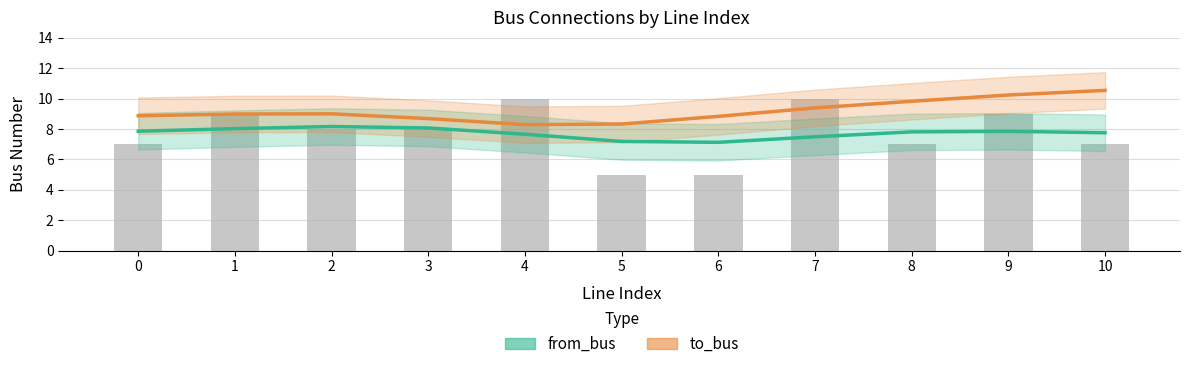

Reading left to right, extract all data points from this chart.

from_bus: 0=7.9	1=8.0	2=8.2	3=8.1	4=7.7	5=7.2	6=7.1	7=7.5	8=7.8	9=7.9	10=7.8
to_bus: 0=8.9	1=9.0	2=9.0	3=8.7	4=8.3	5=8.3	6=8.8	7=9.4	8=9.8	9=10.2	10=10.5